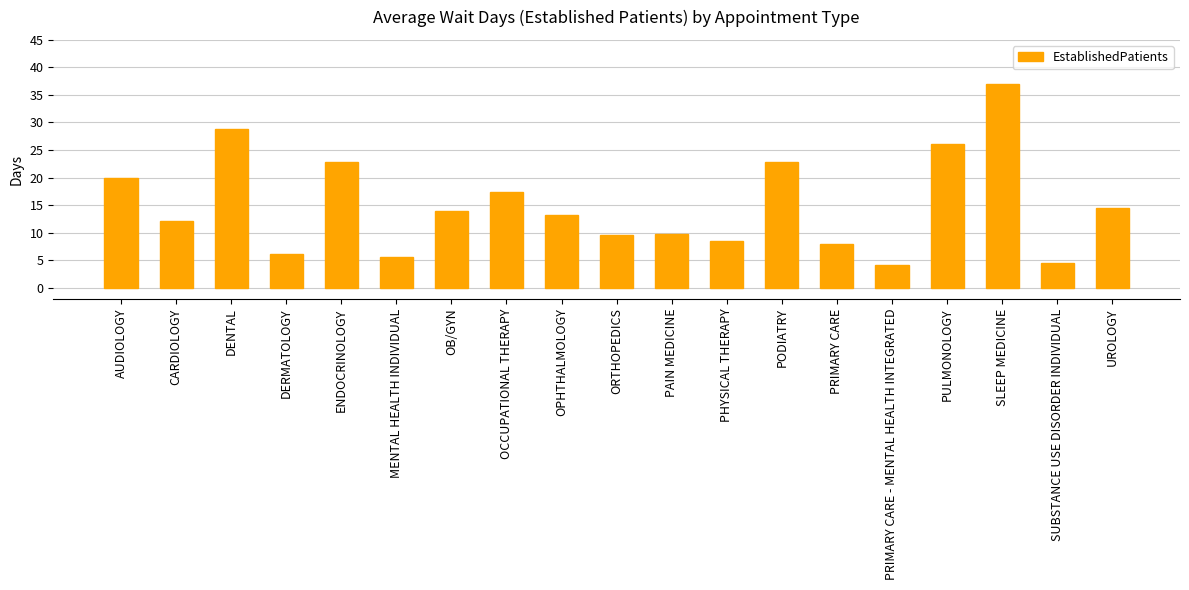

What is the label of the 8th bar from the right?

PHYSICAL THERAPY